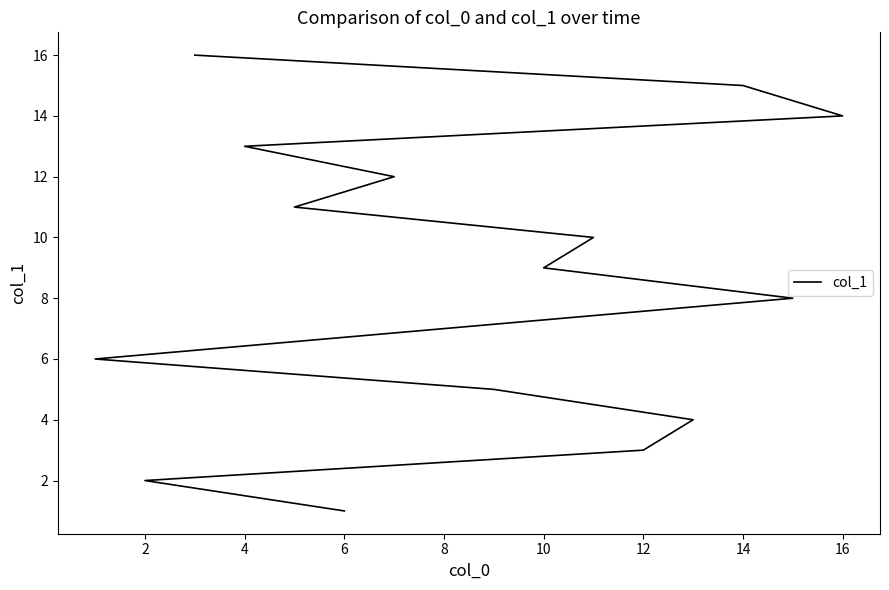

What is the greatest value displayed?

16